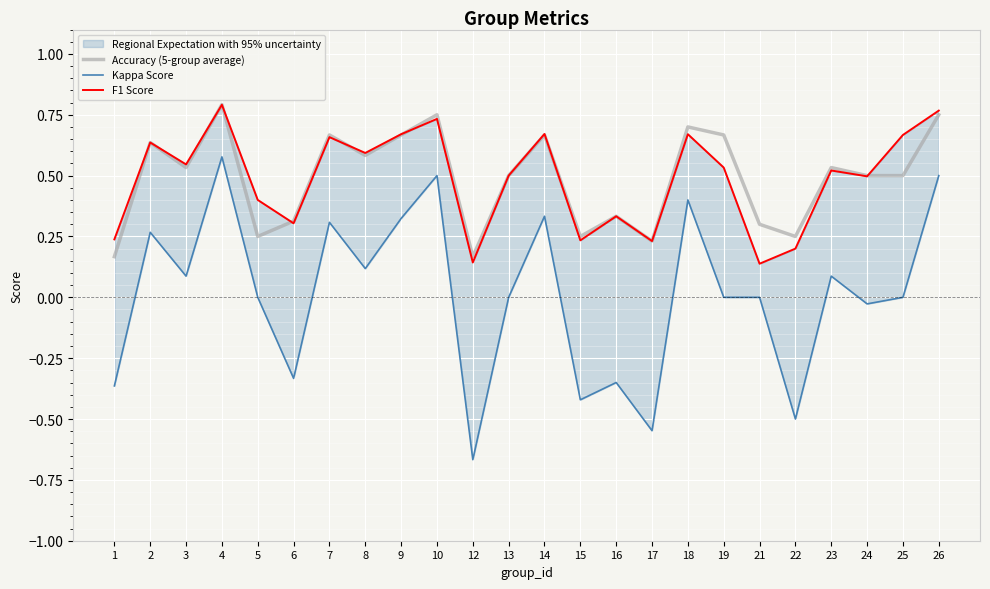

True or false: Accuracy (5-group average) and F1 Score cross at least once.

True